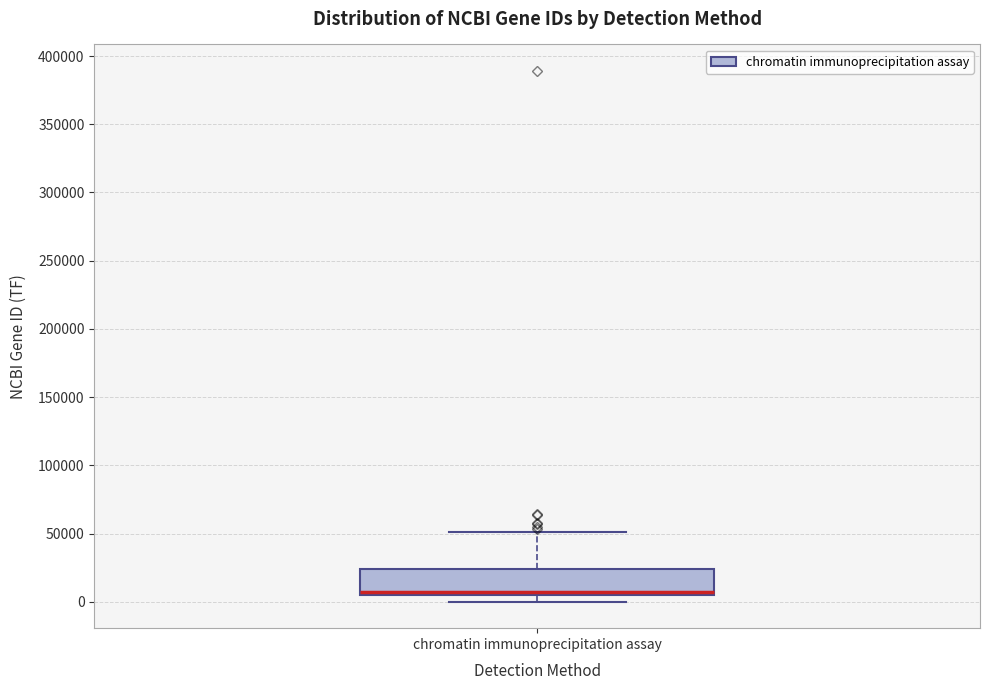

Transcribe this box plot: give where the median line is, the range the box spans, and where the two whiskers end, as read against the y-axis. The values are not printed on the chart, so give them approximately, as read against the axis.

median 5000 (just above the box's lower edge), box 5000 to 25000, whiskers 0 to 50000